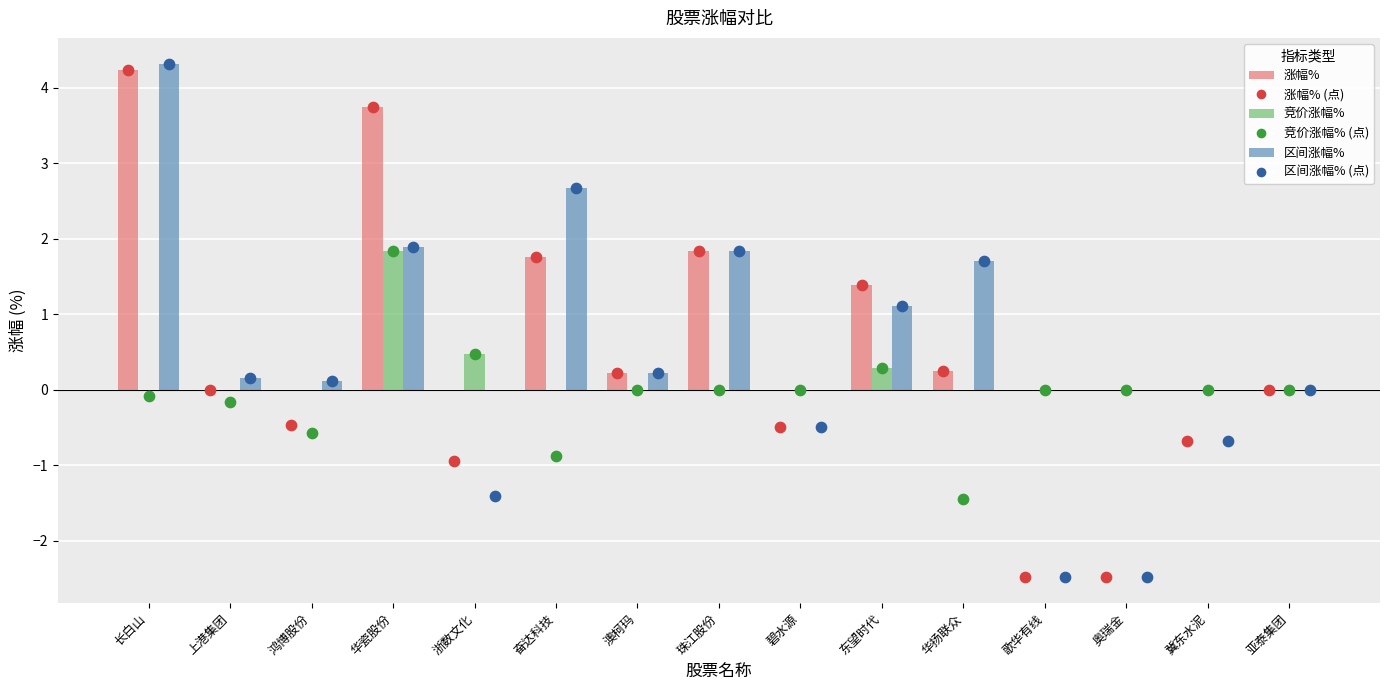

Is the value of 竞价涨幅% at 奥瑞金 greater than the value of 涨幅% at 冀东水泥?

No